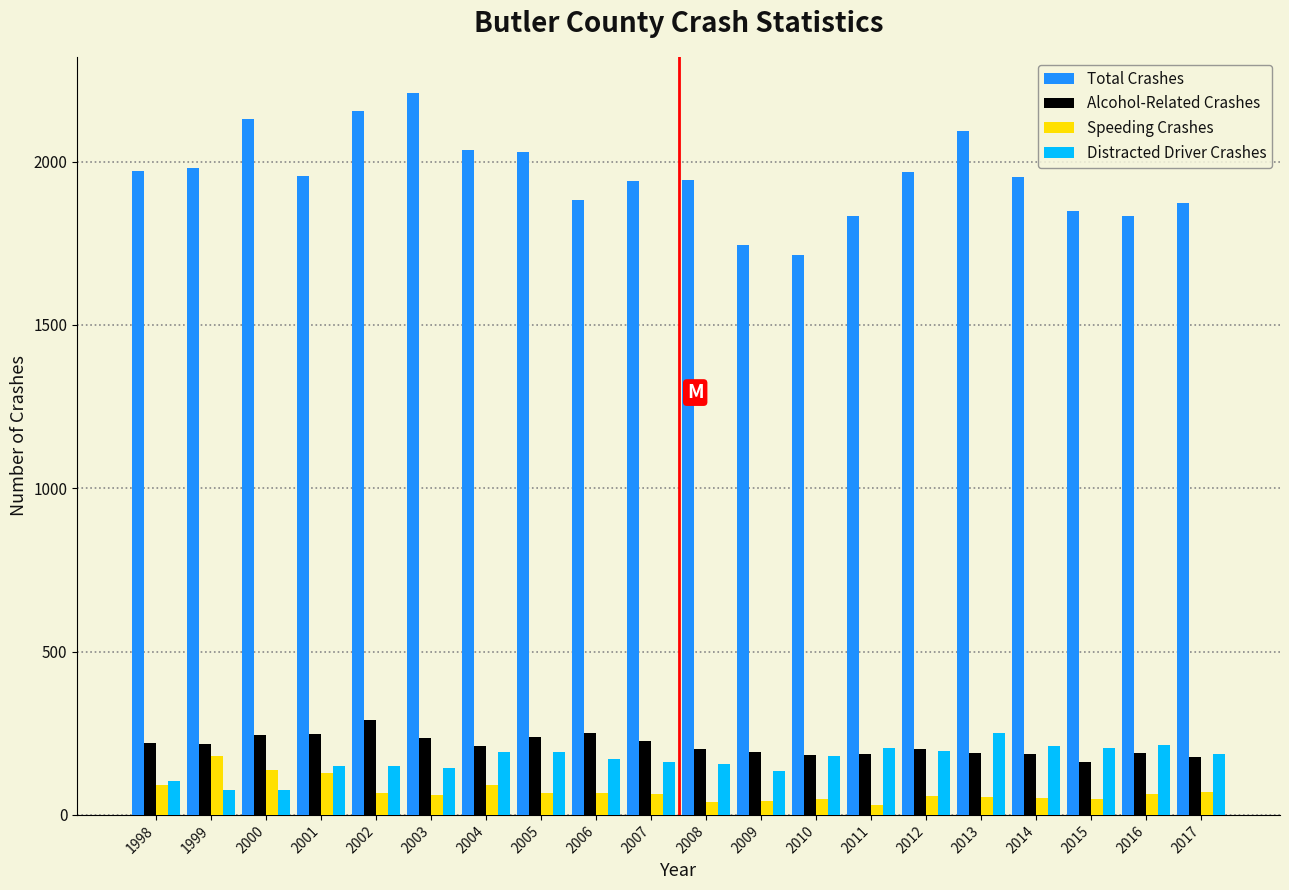

Which series has the largest range (max minus min)?

Total Crashes